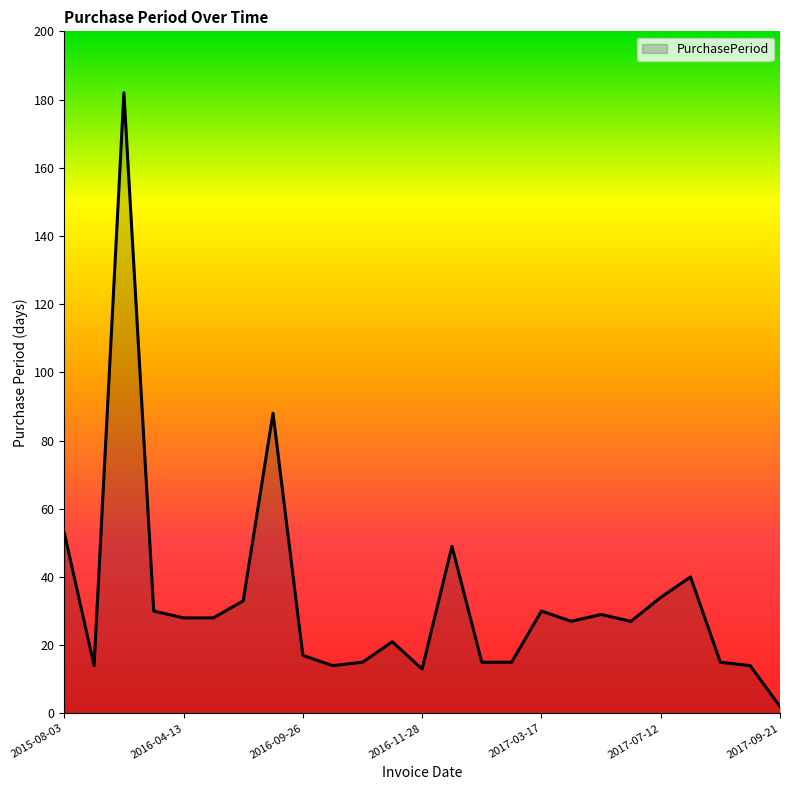

What is the greatest value displayed?

182